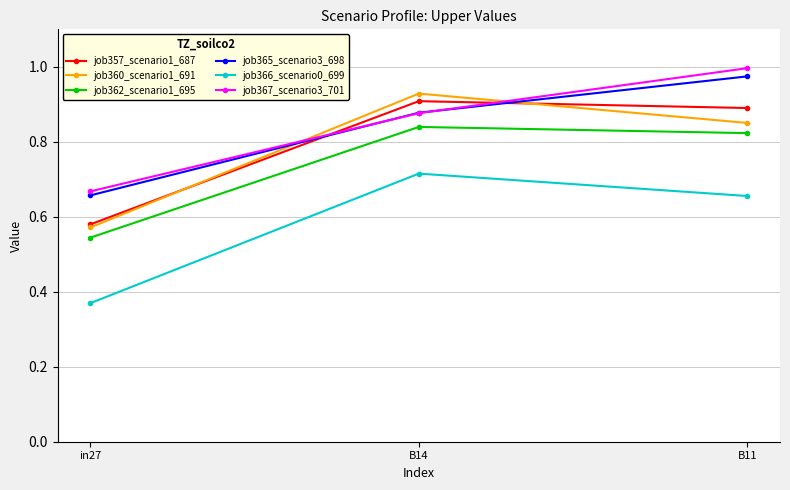

Does the chart have visible grid lines?

Yes